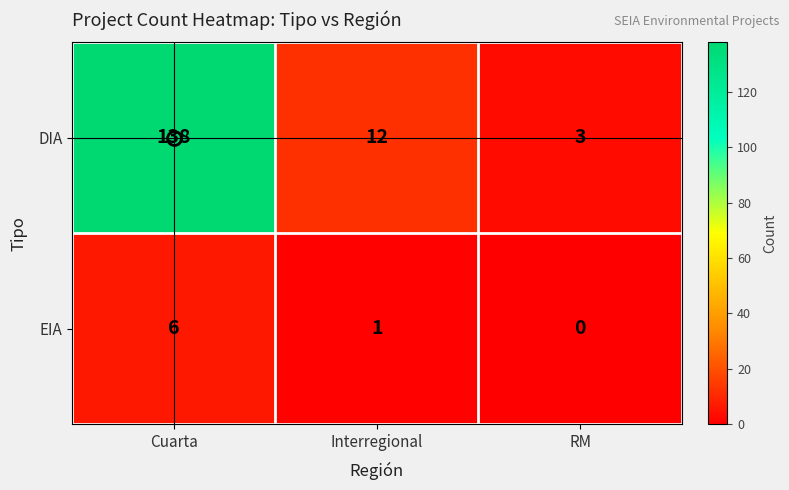

At Interregional, list the series in order from largest to smallest.

DIA, EIA